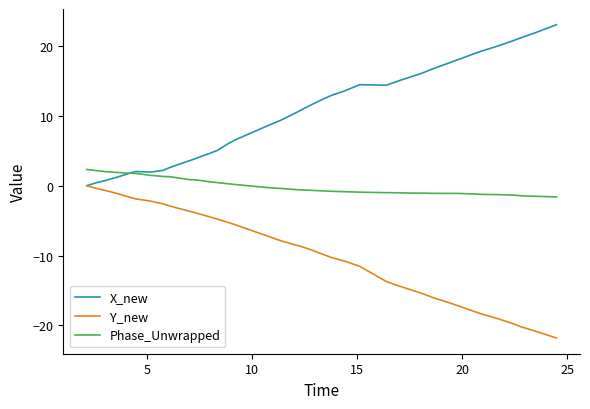

Does the chart display data point markers on the line(s)?

No